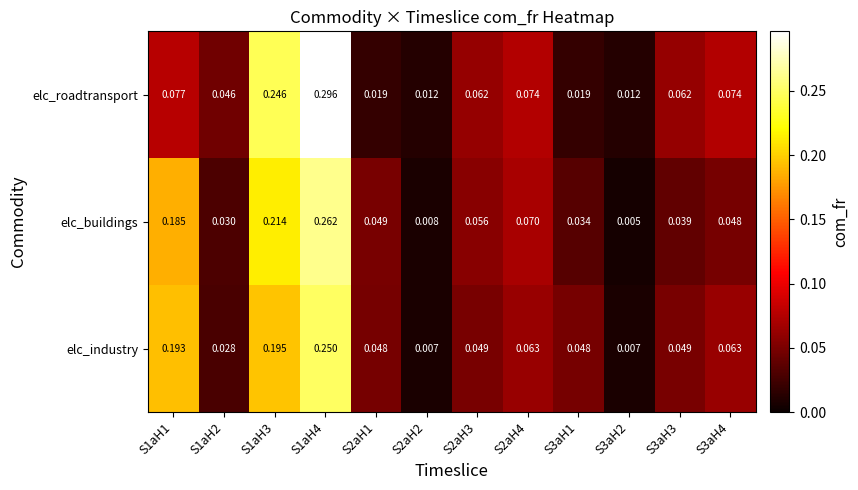

Is the value of elc_buildings at S3aH1 greater than the value of elc_roadtransport at S3aH3?

No